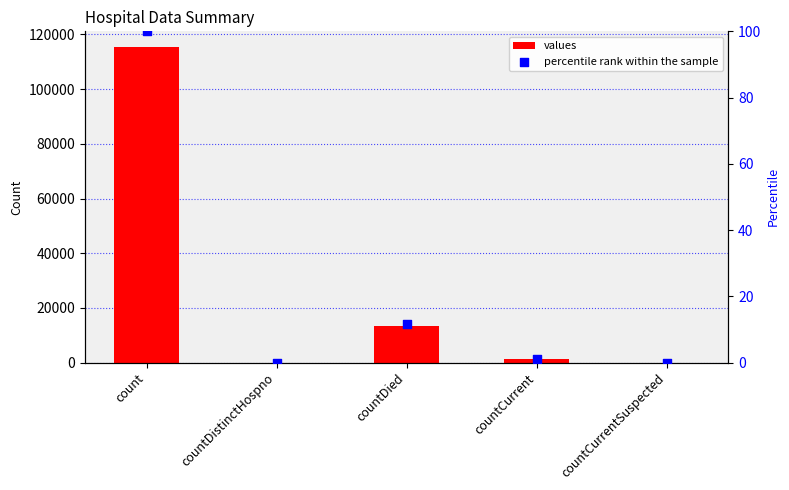

Which series reaches the maximum Y coordinate?

values